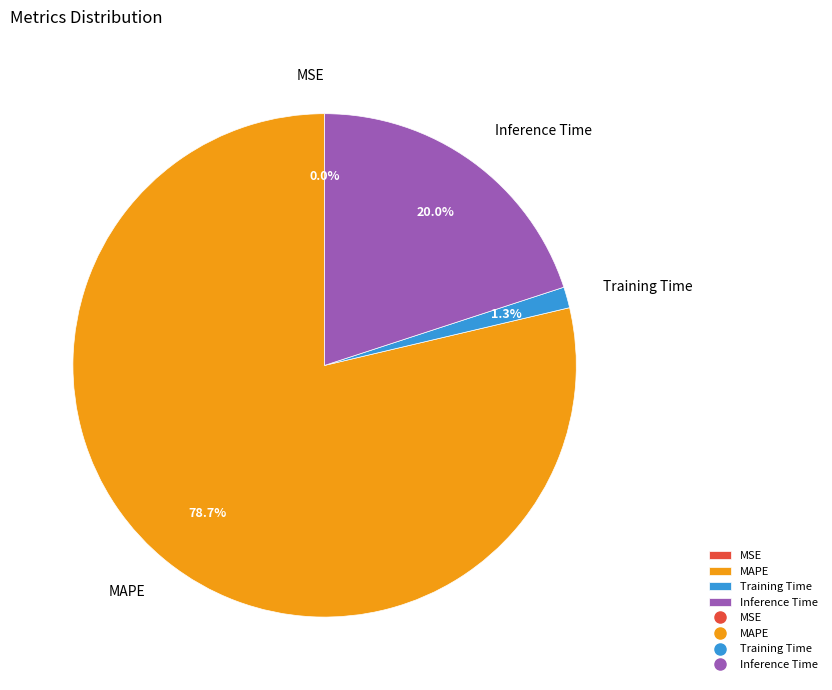

Combined, do MAPE and Training Time account for over 50%?

Yes